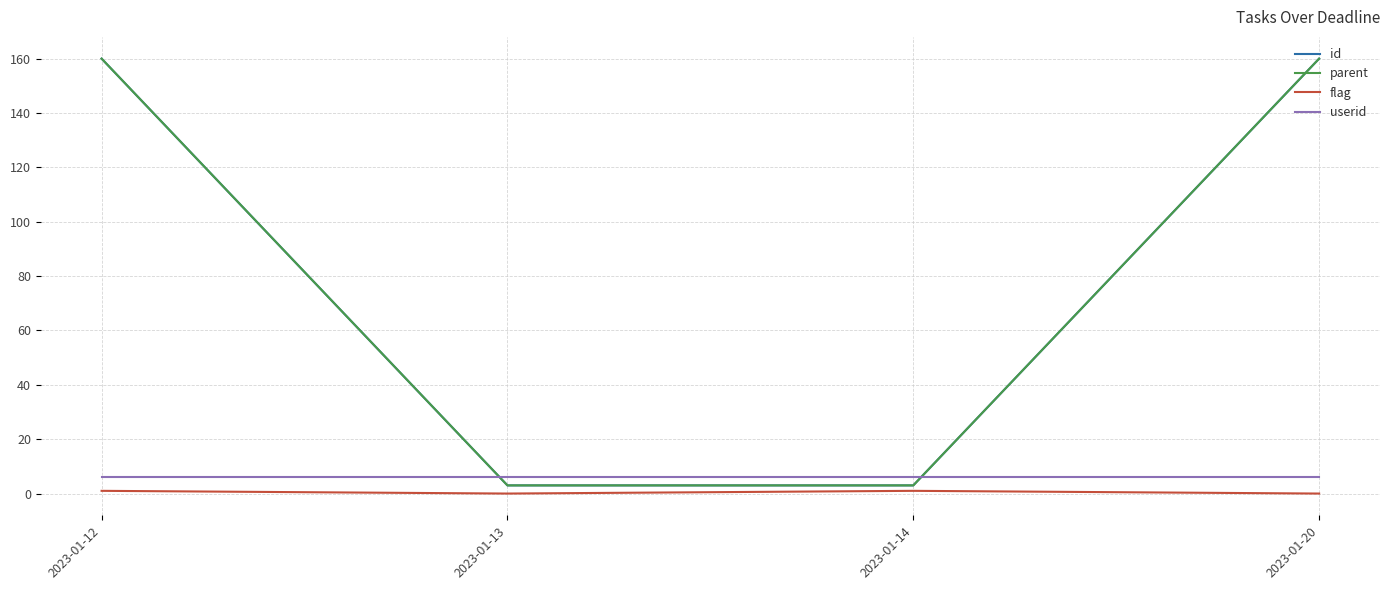

At which category is the sum across all series the highest?

2023-01-12